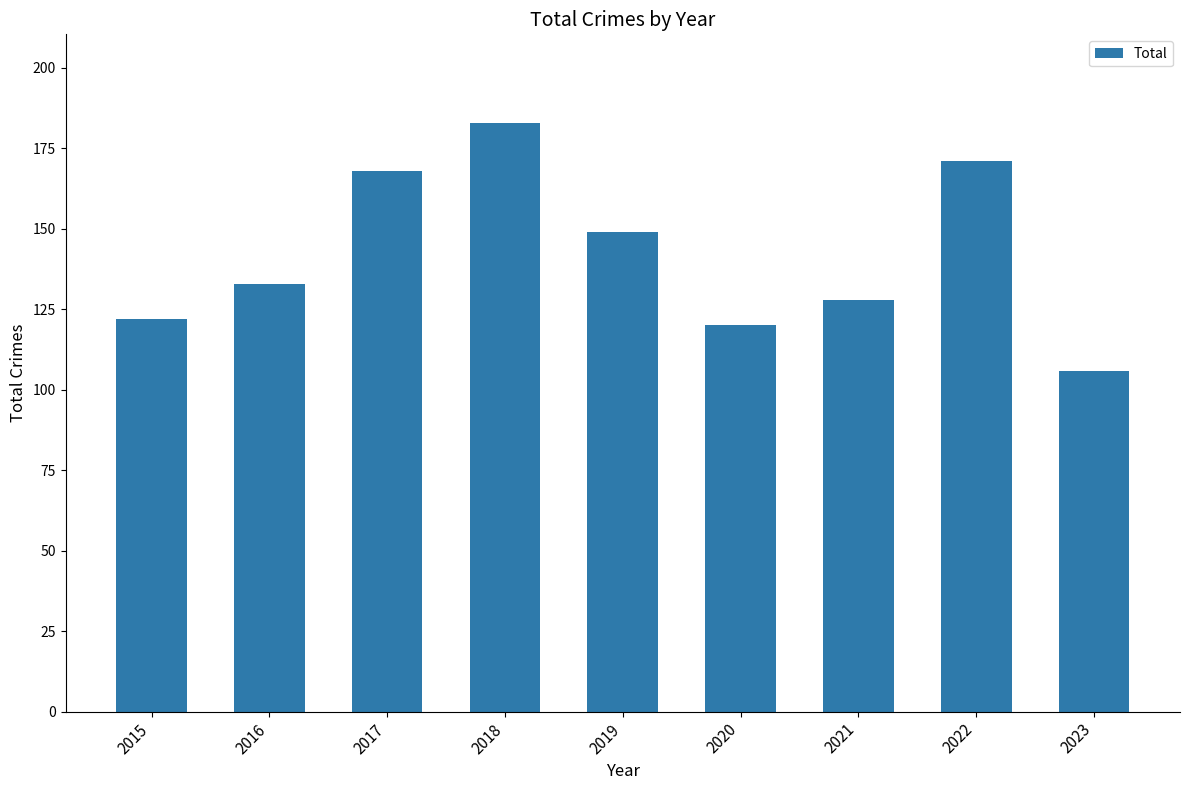

Count the number of categories in the chart.

9